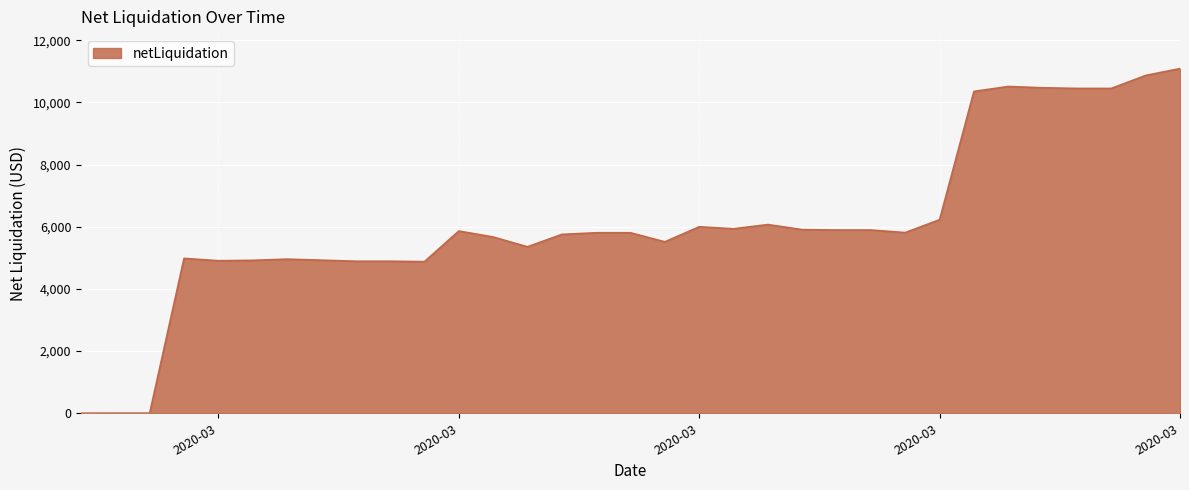

At which category does the data reach its first local peak?

2020-03-02